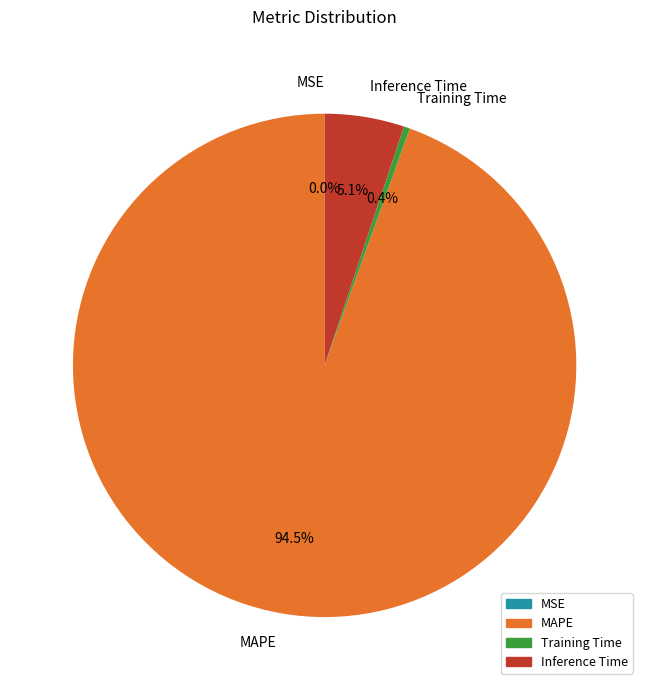

To the nearest percent, what is the combined percentage of MAPE and Inference Time?

100%